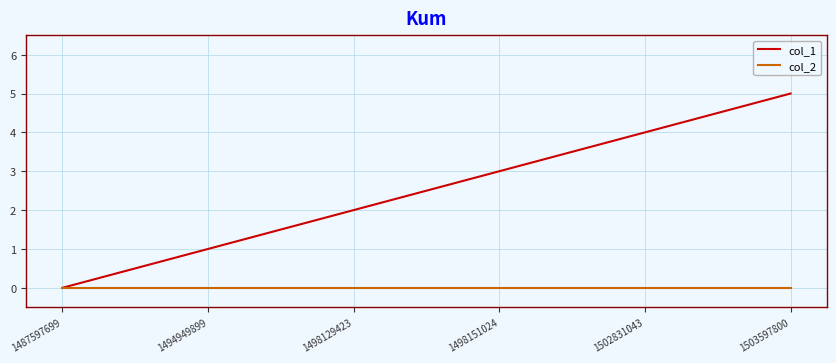

Rank the series by their maximum value, from highest to lowest.

col_1, col_2